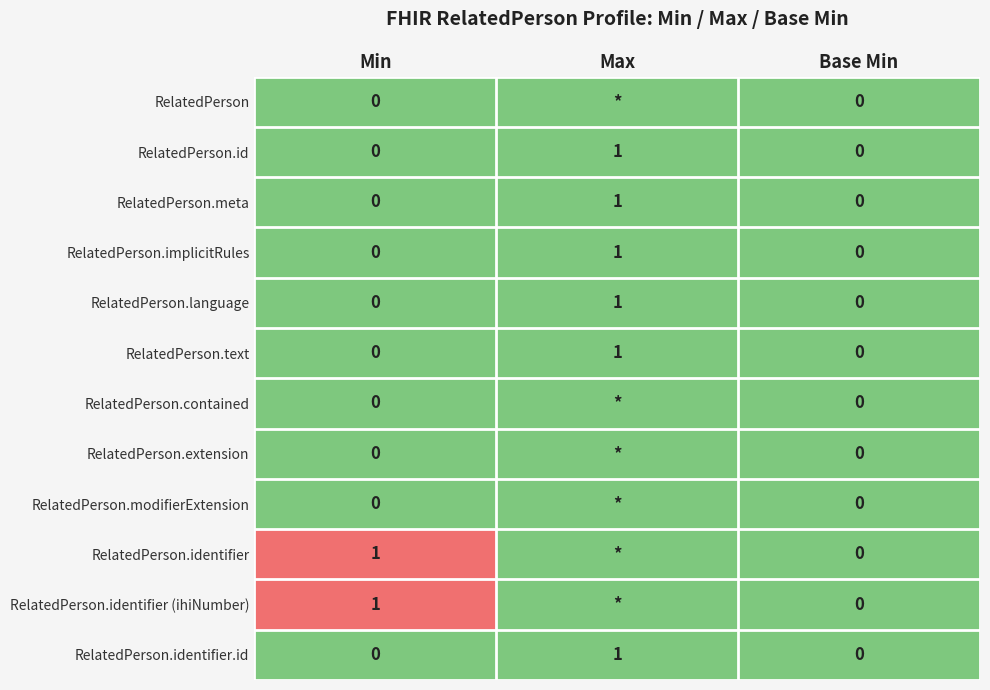

At which category is the sum across all series the highest?

Min